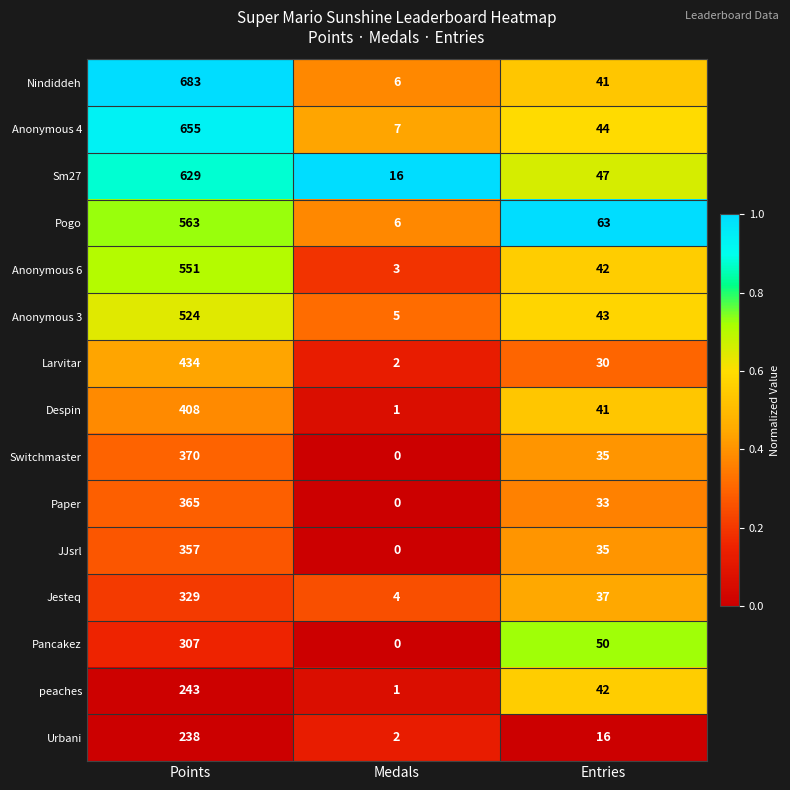

True or false: Anonymous 6 has a value of 69 at Entries.

False